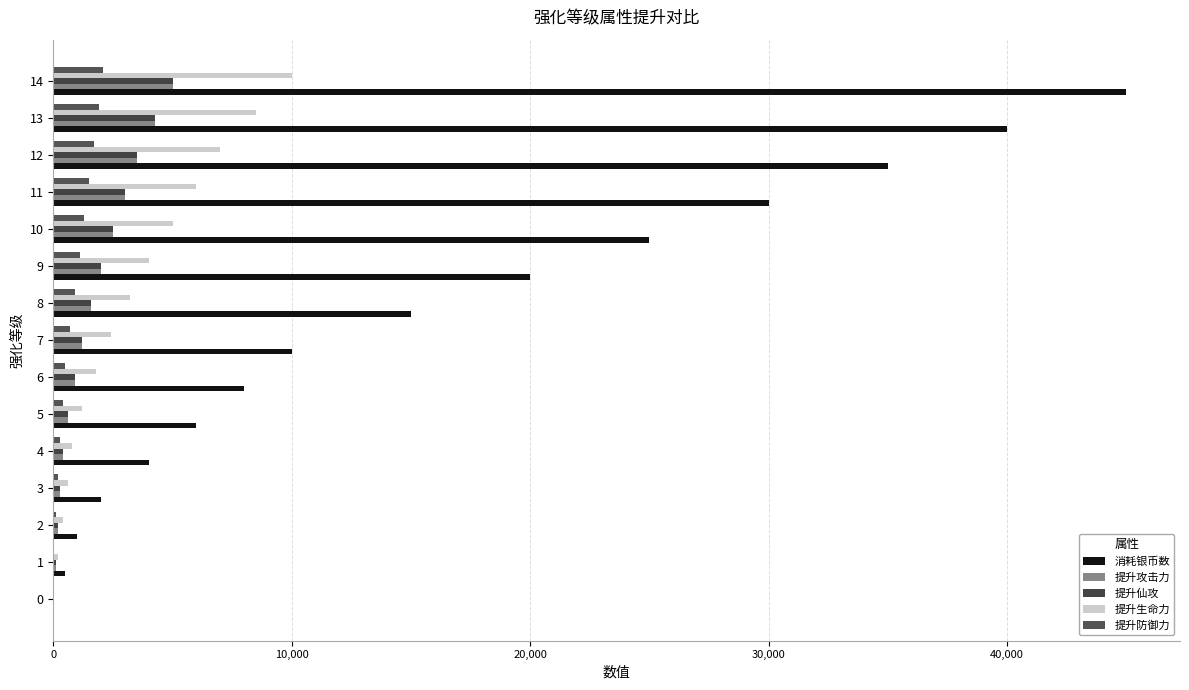

At which category does the chart reach its peak across all series?

14